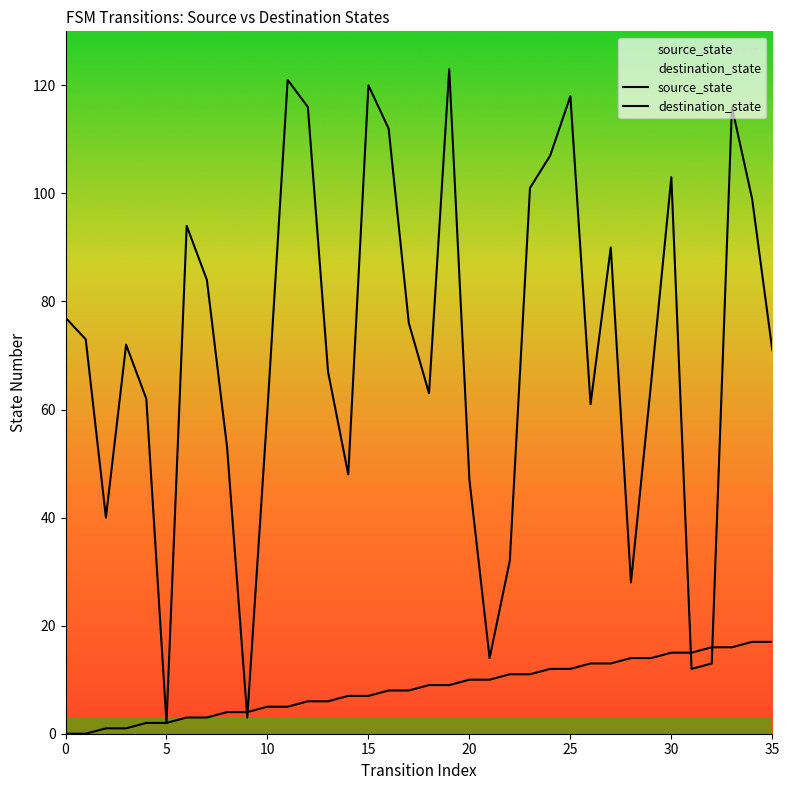

What is the label of the 3rd point from the right?

33